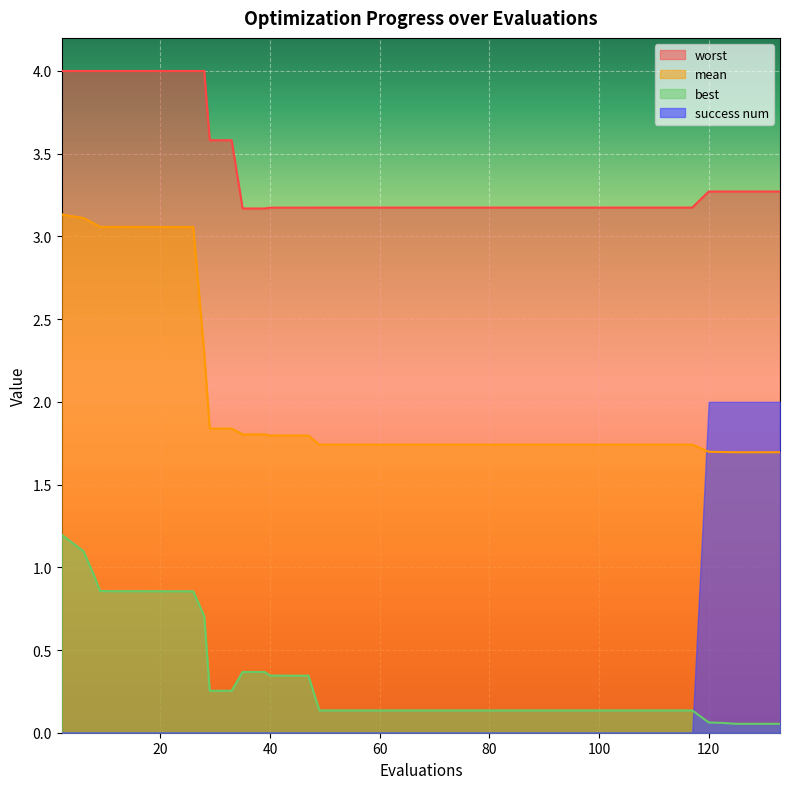

Rank the series by their maximum value, from highest to lowest.

worst, mean, success num, best